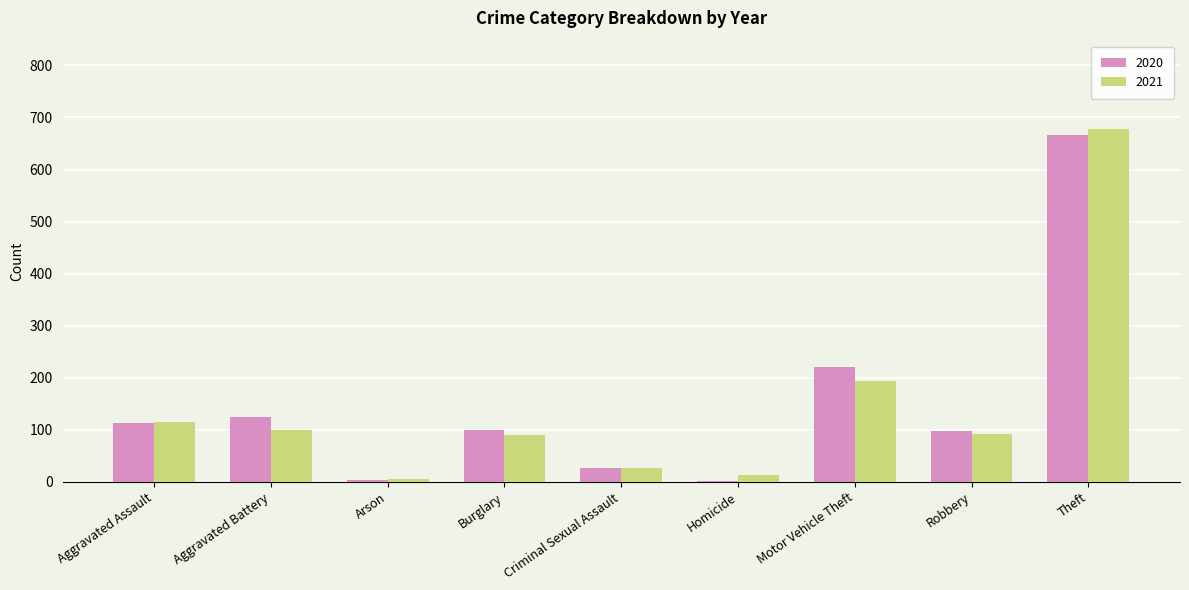

What is the sum of the 2020 values at Aggravated Battery and Theft?

791